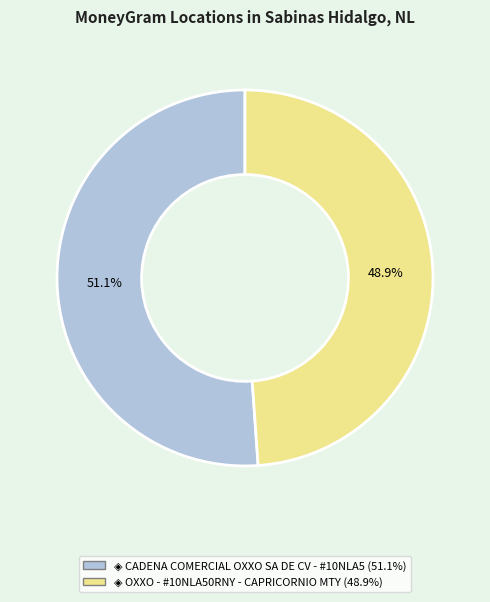

How many segments does this pie chart have?

2